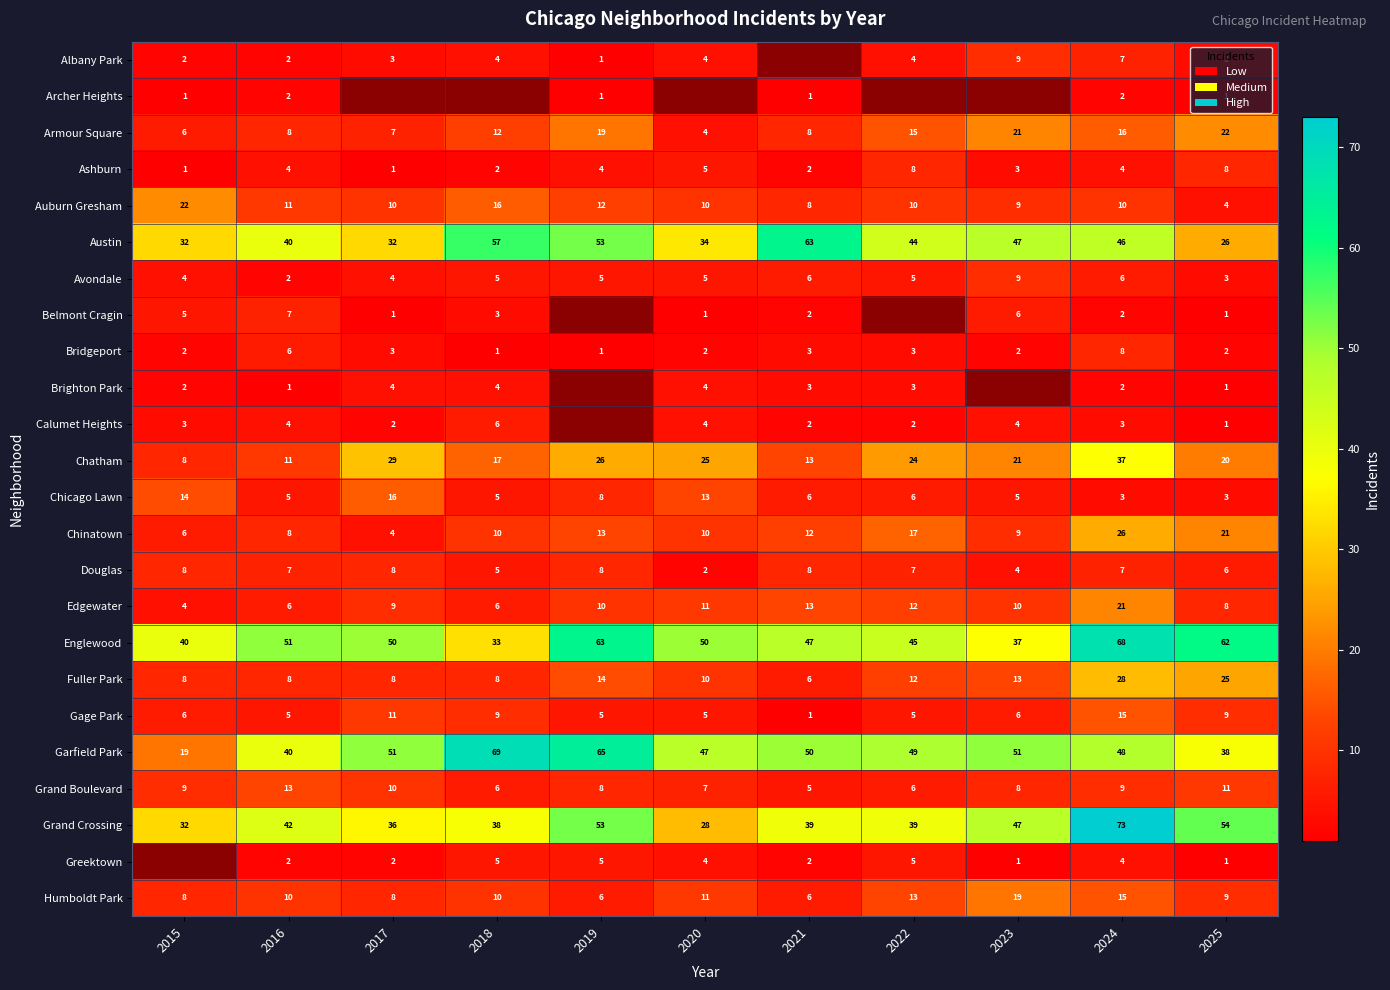

At which label does Auburn Gresham first exceed 10?

2015